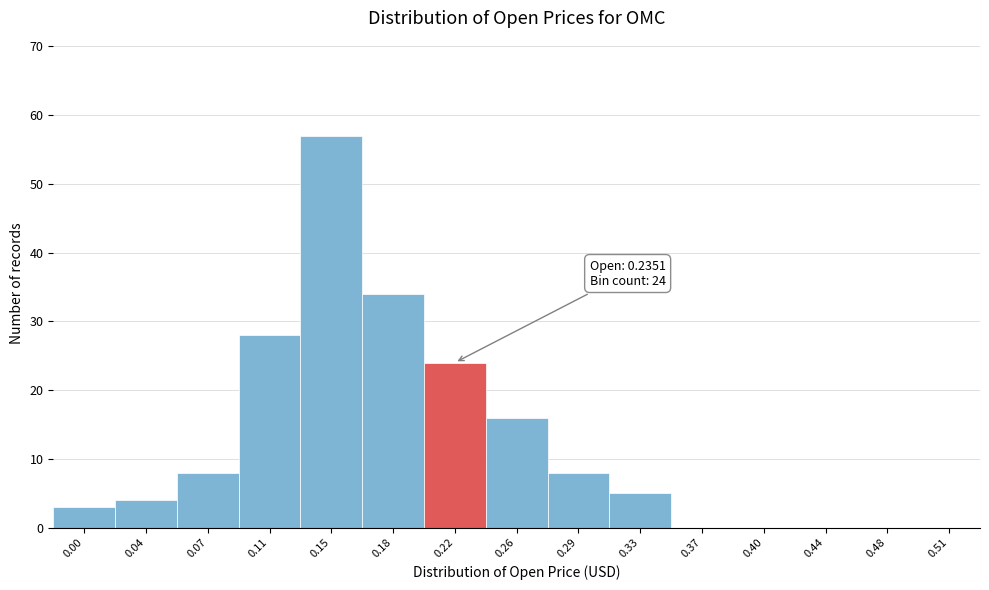

Reading left to right, extract all data points from this chart.

0.00=3	0.04=4	0.07=8	0.11=28	0.15=57	0.18=34	0.22=24	0.26=16	0.29=8	0.33=5	0.37=0	0.40=0	0.44=0	0.48=0	0.51=0